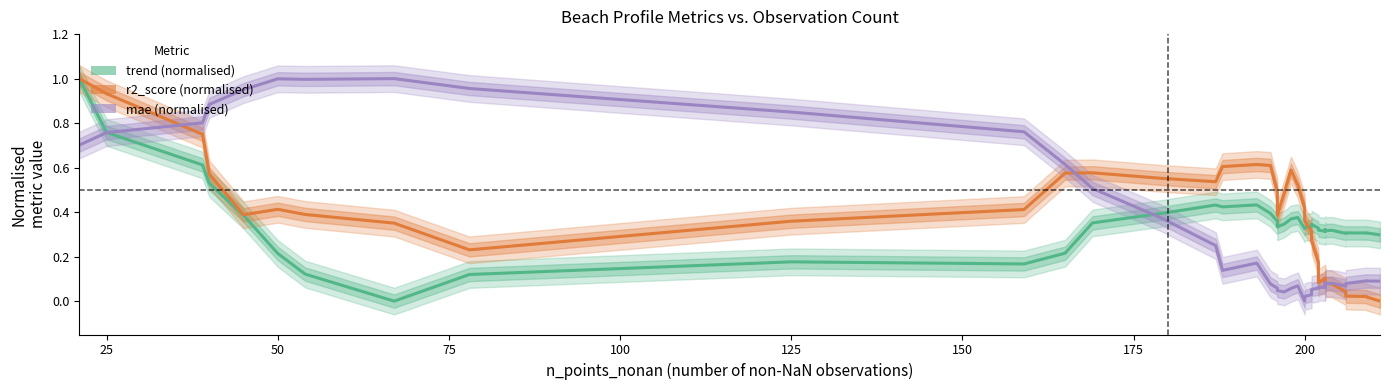

How many interior local valleys does the mae (normalised) series have?

7